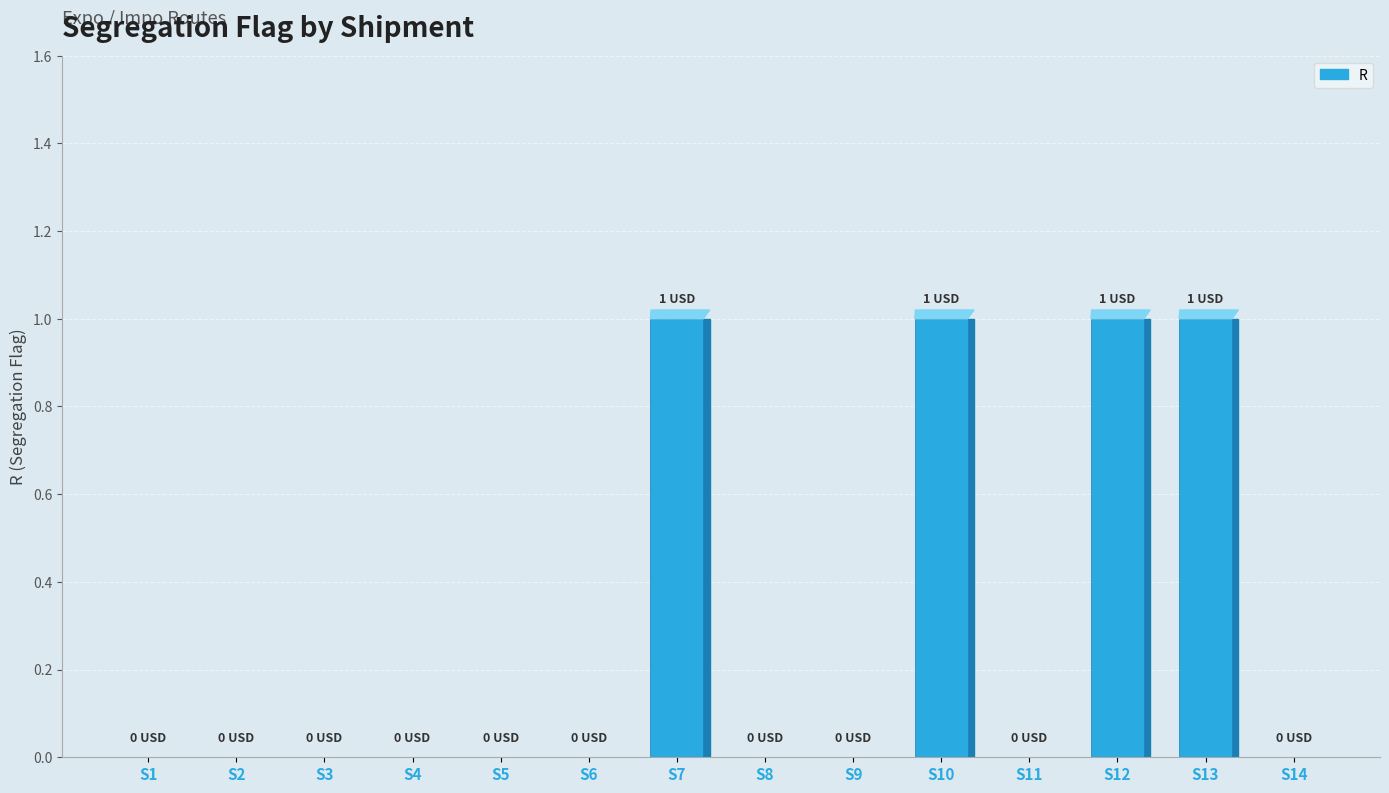

Reading right to left, extract all data points from this chart.

0	1	1	0	1	0	0	1	0	0	0	0	0	0